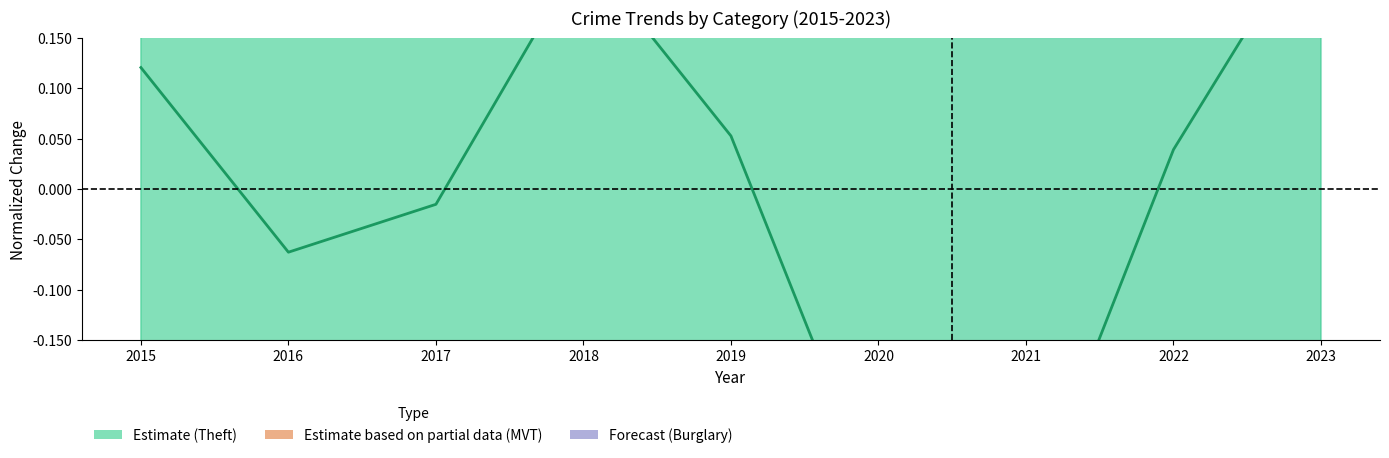

What is the highest value of the Estimate (Theft) series?

0.3